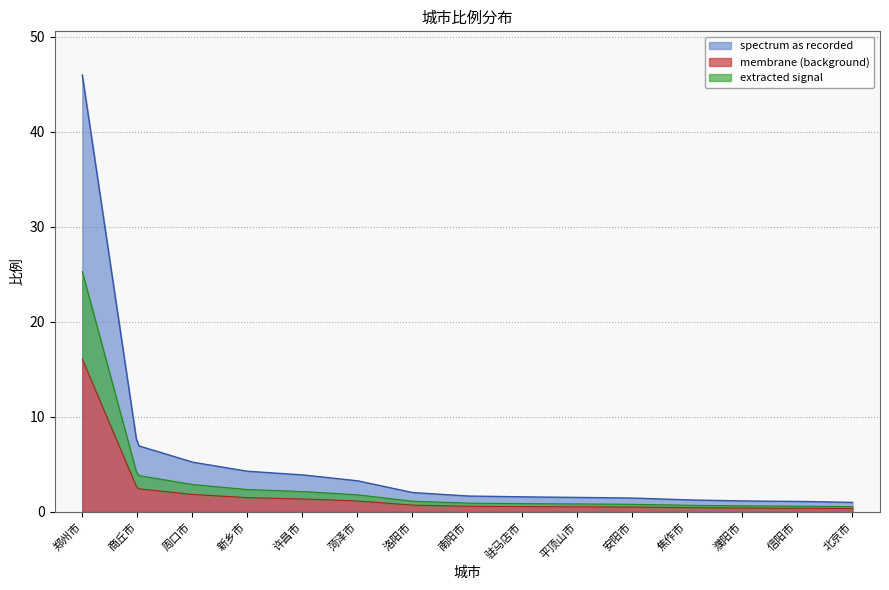

List the labels in order of value, largest first.

郑州市, 商丘市, 周口市, 新乡市, 许昌市, 菏泽市, 洛阳市, 南阳市, 驻马店市, 平顶山市, 安阳市, 焦作市, 濮阳市, 信阳市, 北京市